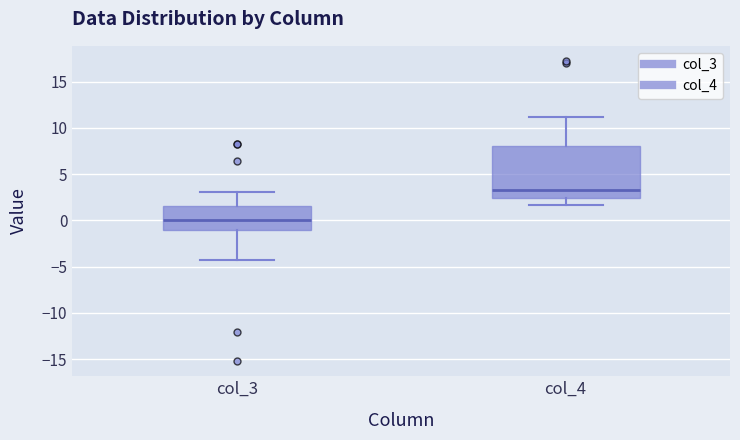

Reading left to right, transcribe this box plot: for each box, give where its median line is, the range the box spans, and where its two whiskers end, as read against the y-axis. The values are not printed on the chart, so give them approximately, as read against the axis.

col_3: median 0.0, box -1.0 to 1.5, whiskers -4.5 to 3.0
col_4: median 3.5, box 2.5 to 8.0, whiskers 1.5 to 11.0